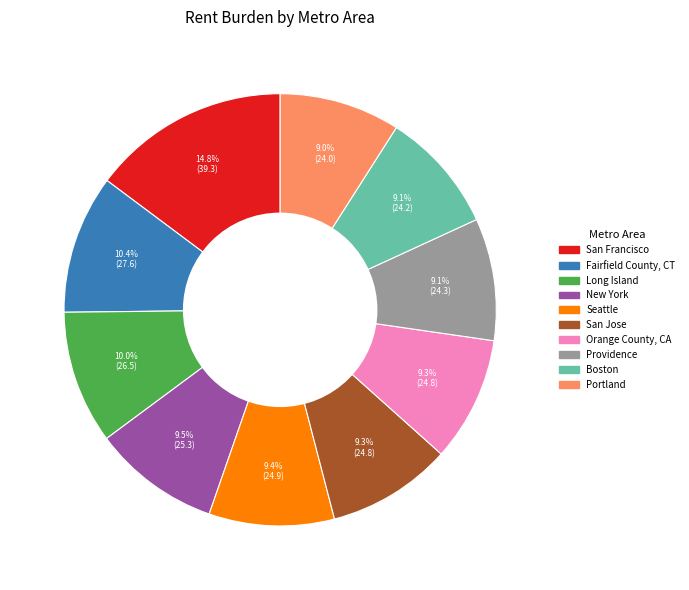

To the nearest percent, what is the average slice percentage?

10%